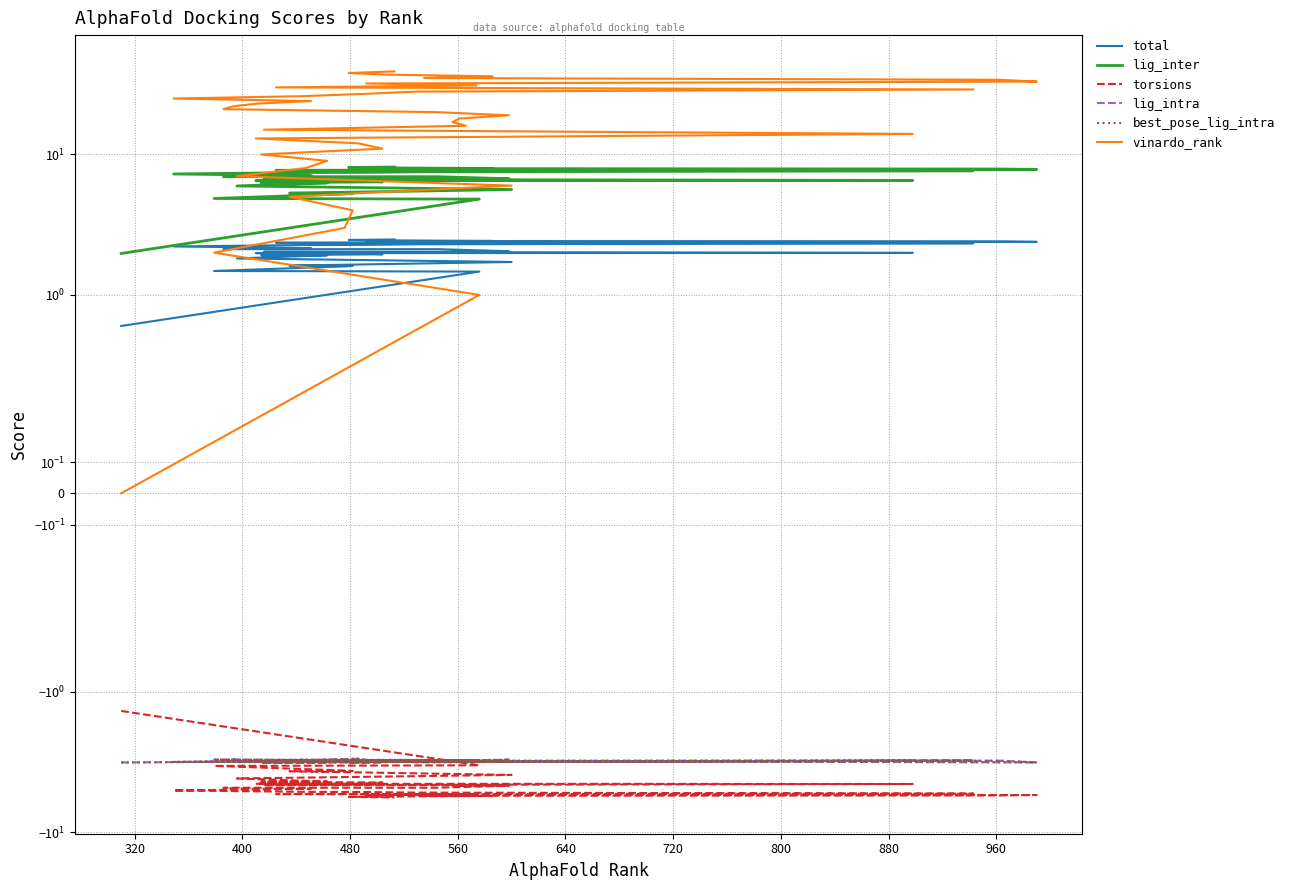

How many interior local valleys does the best_pose_lig_intra series have?

14